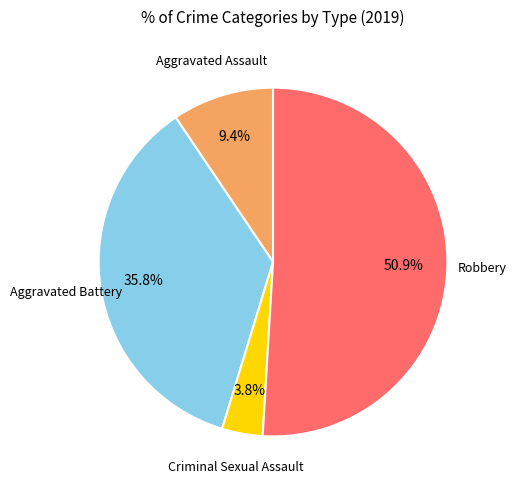

Does any single category account for the majority?

Yes